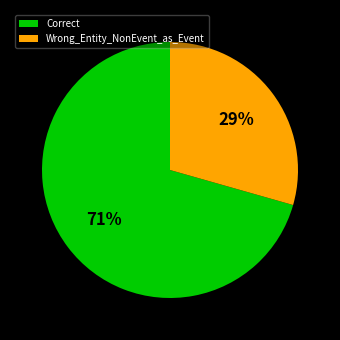

Between Correct and Wrong_Entity_NonEvent_as_Event, which is larger?

Correct